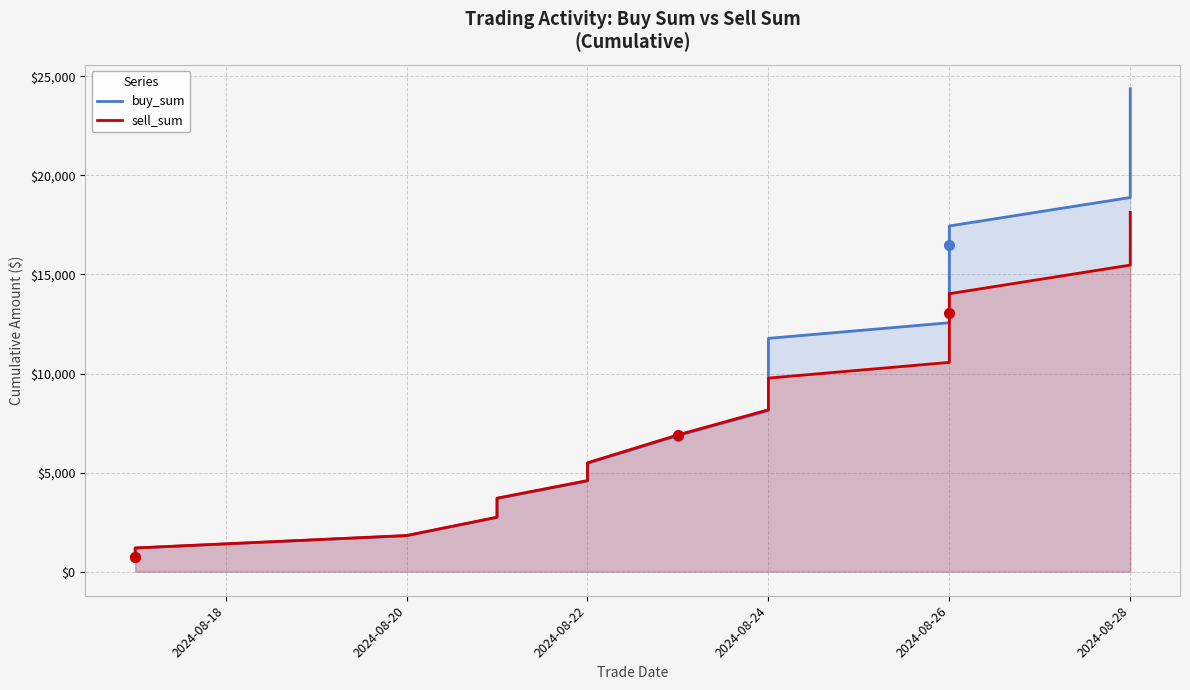

Is it true that sell_sum equals 4529.1 at 2024-08-24?

False